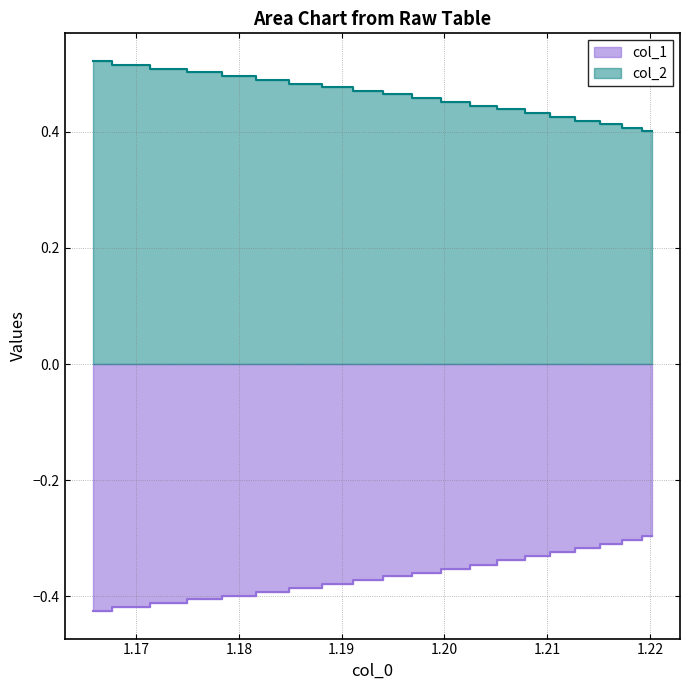

Is the value of col_2 at 12 greater than the value of col_1 at 1.16?

Yes